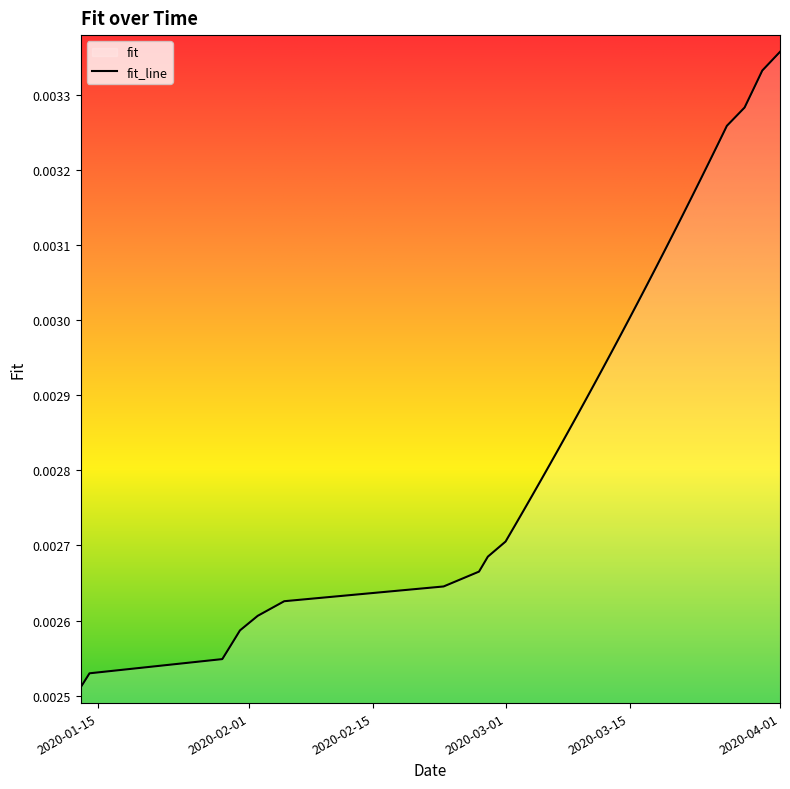

Which label corresponds to the largest value in the chart?

2020-04-01